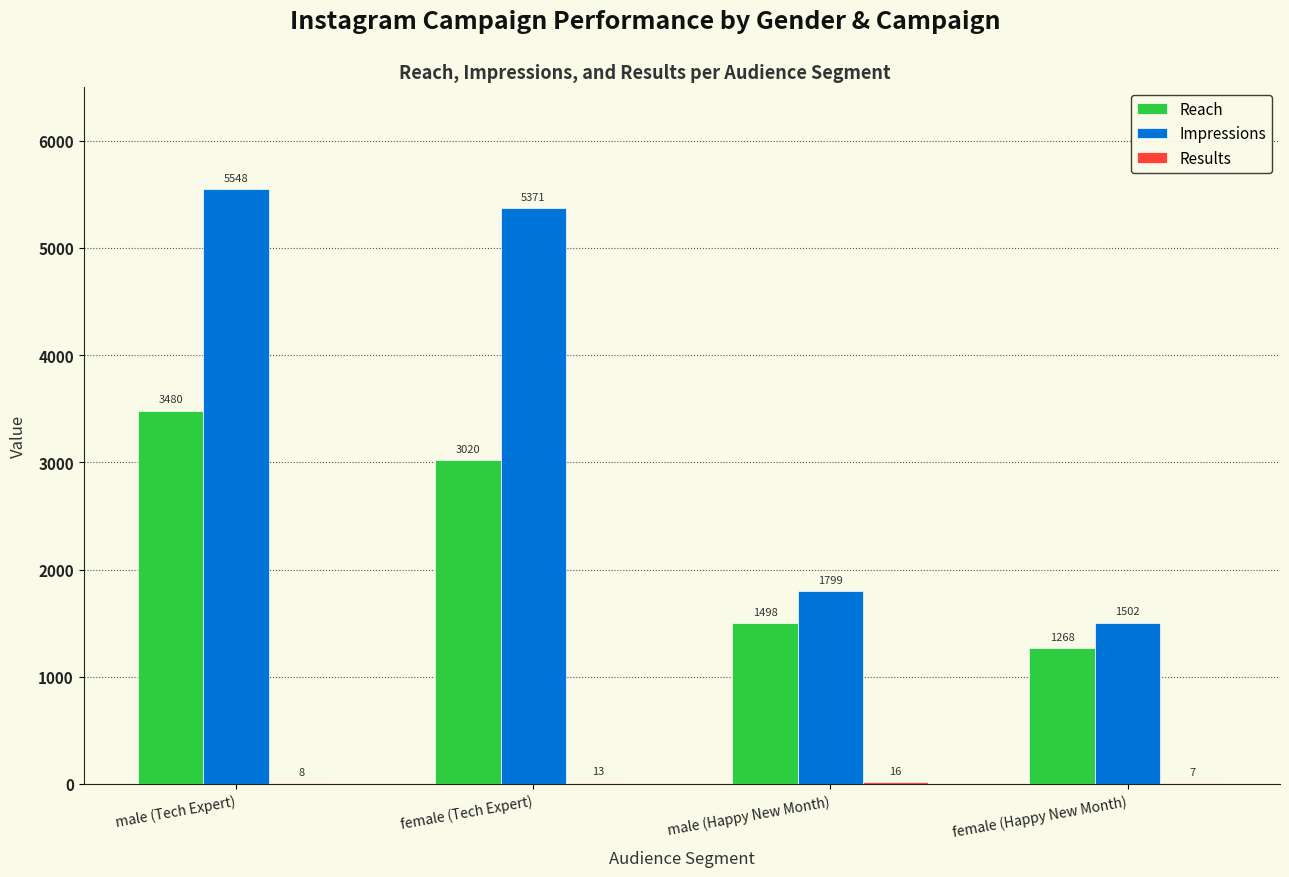

Which series changed the most between male (Happy New Month) and female (Happy New Month)?

Impressions